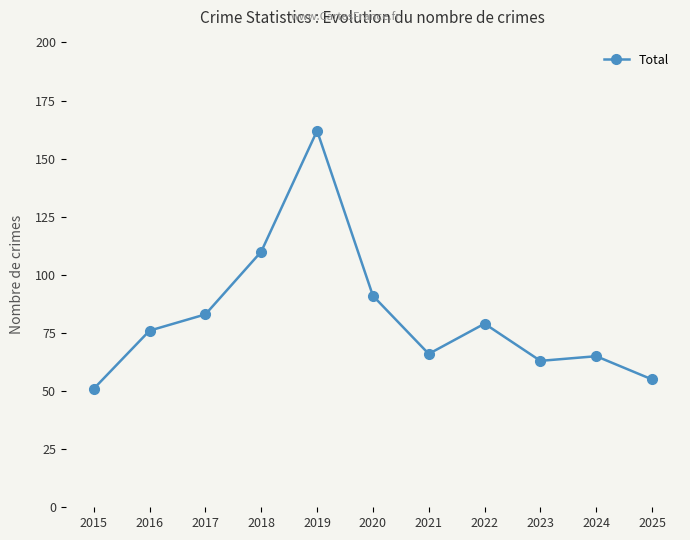

What is the value of the 8th point from the left?

79